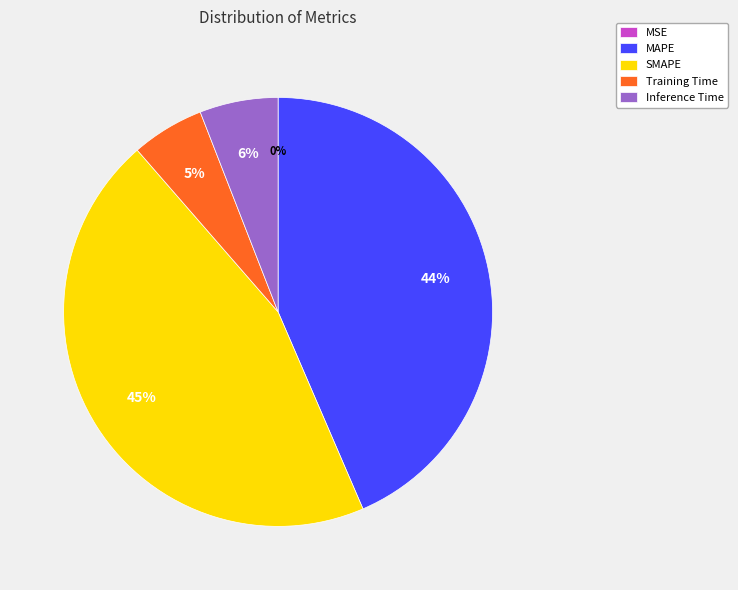

To the nearest percent, what is the average slice percentage?

20%